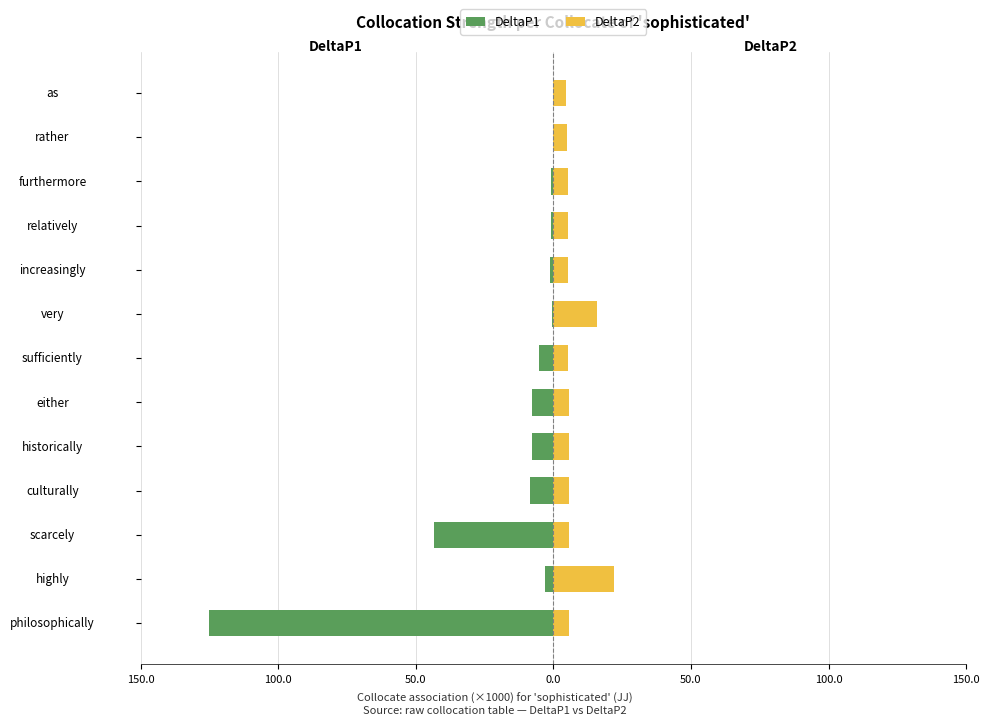

What are all the series names shown in the legend?

DeltaP1, DeltaP2